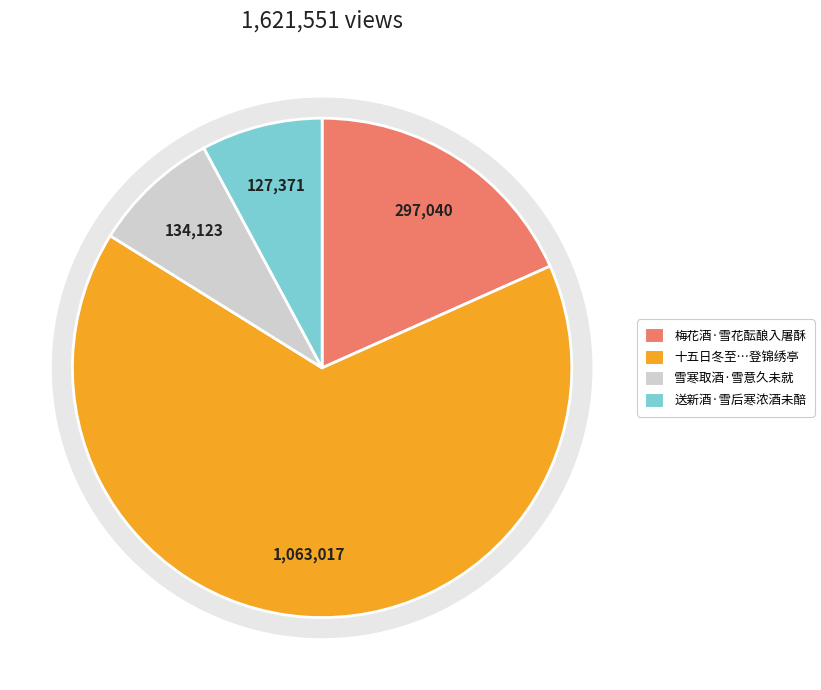

How many slices are in this pie chart?

4